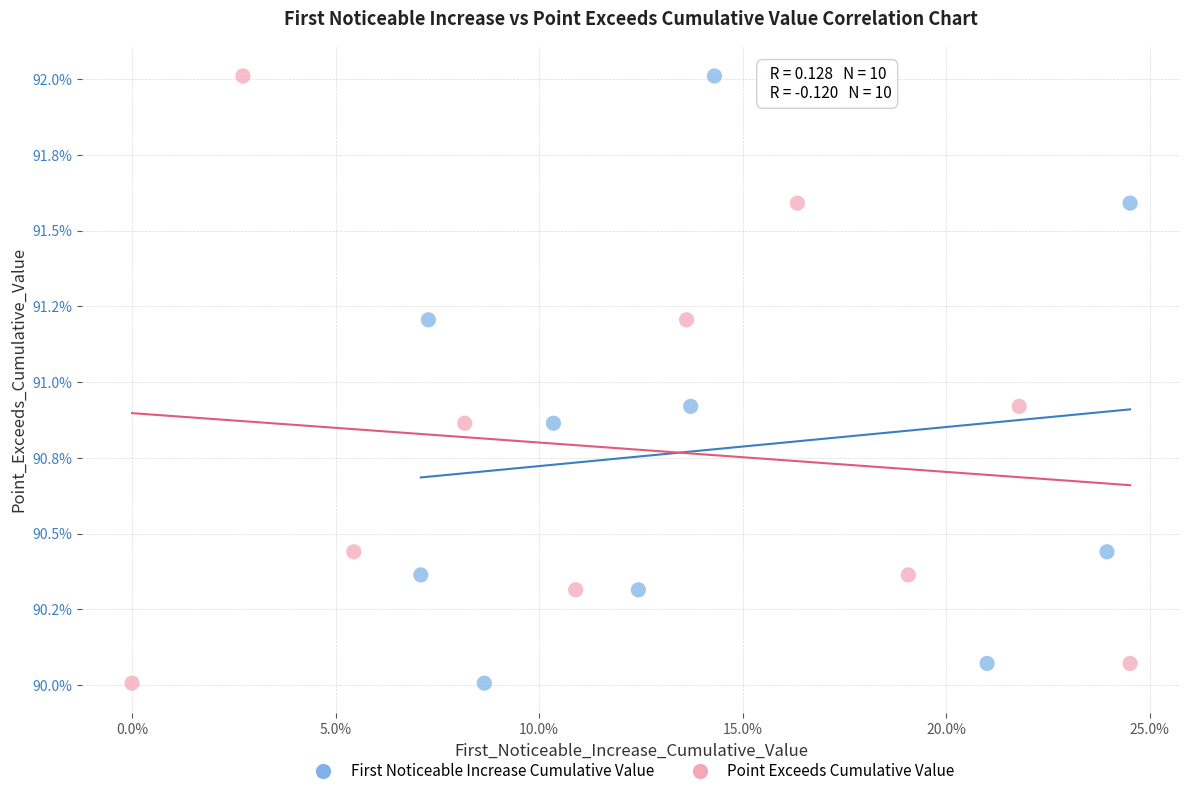

What are all the series names shown in the legend?

First Noticeable Increase Cumulative Value, Point Exceeds Cumulative Value